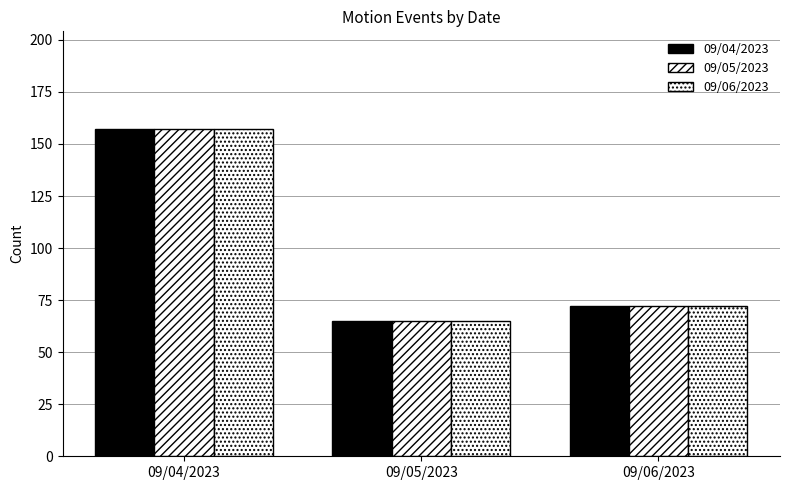

What position from the left is 09/04/2023?

1